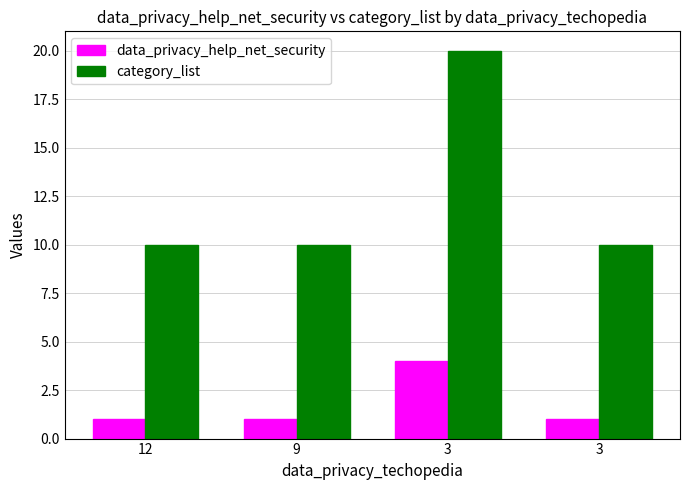

What is the greatest value displayed?

20